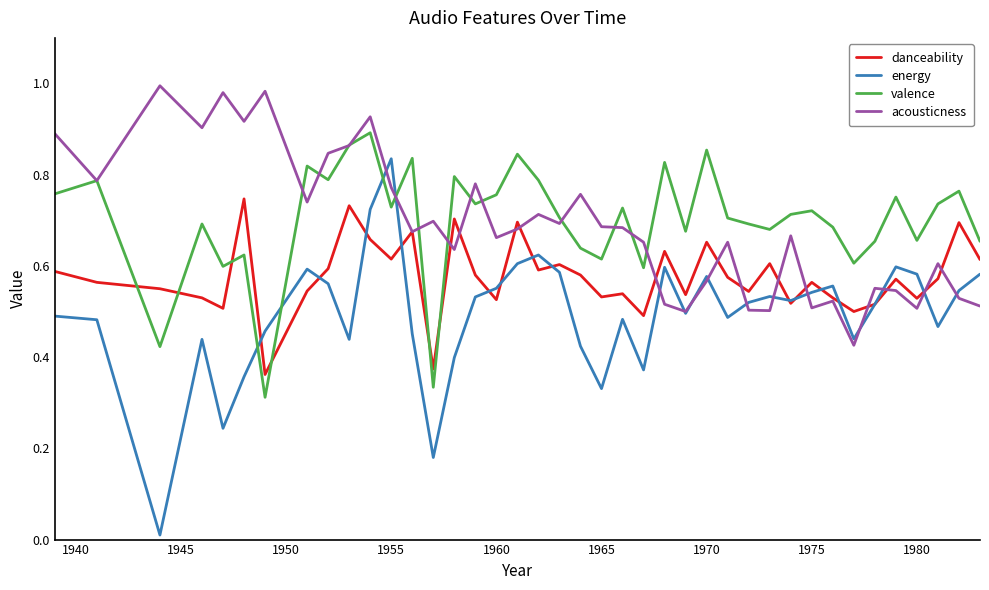

True or false: acousticness has more than 2 points higher than both neighbors.

True